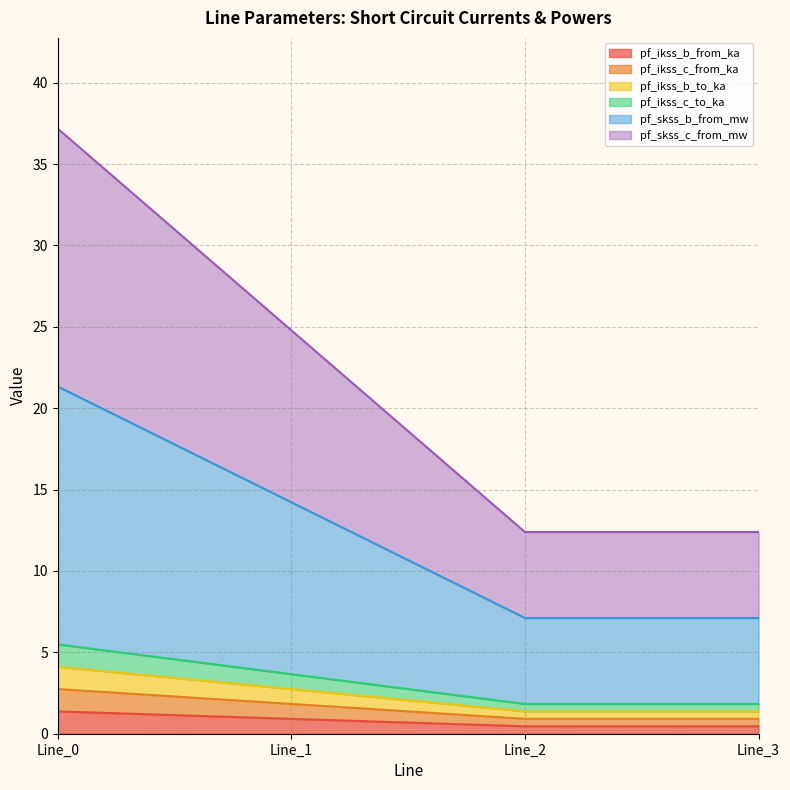

The pf_ikss_c_to_ka series shows 20.6 at Line_3. True or false?

False